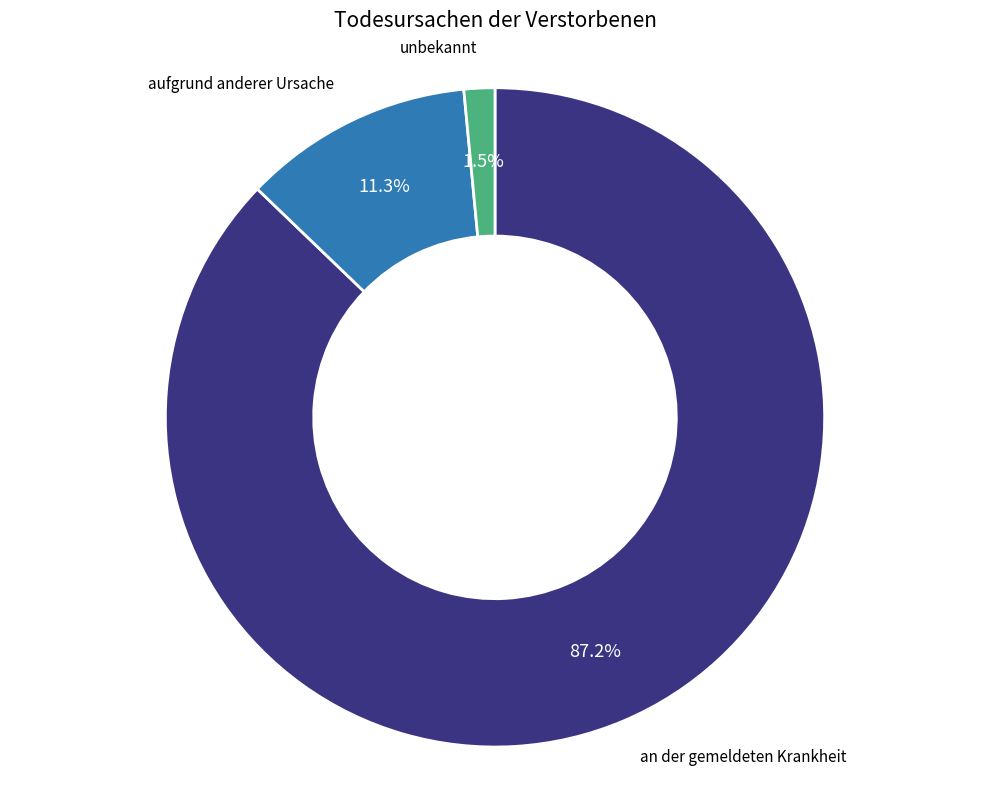

To the nearest percent, what is the difference between the largest and smallest slice percentages?

86%